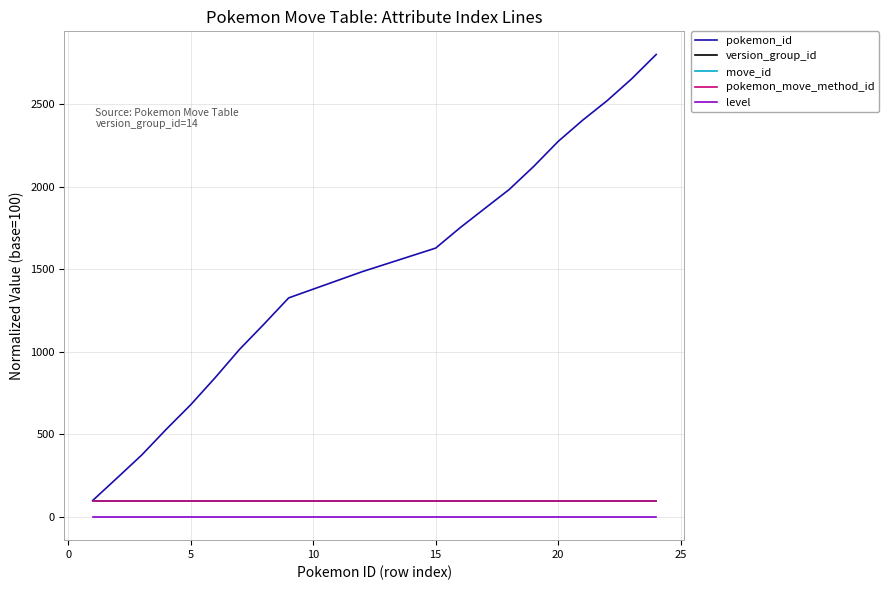

Is this an area chart (filled region under the line)?

No